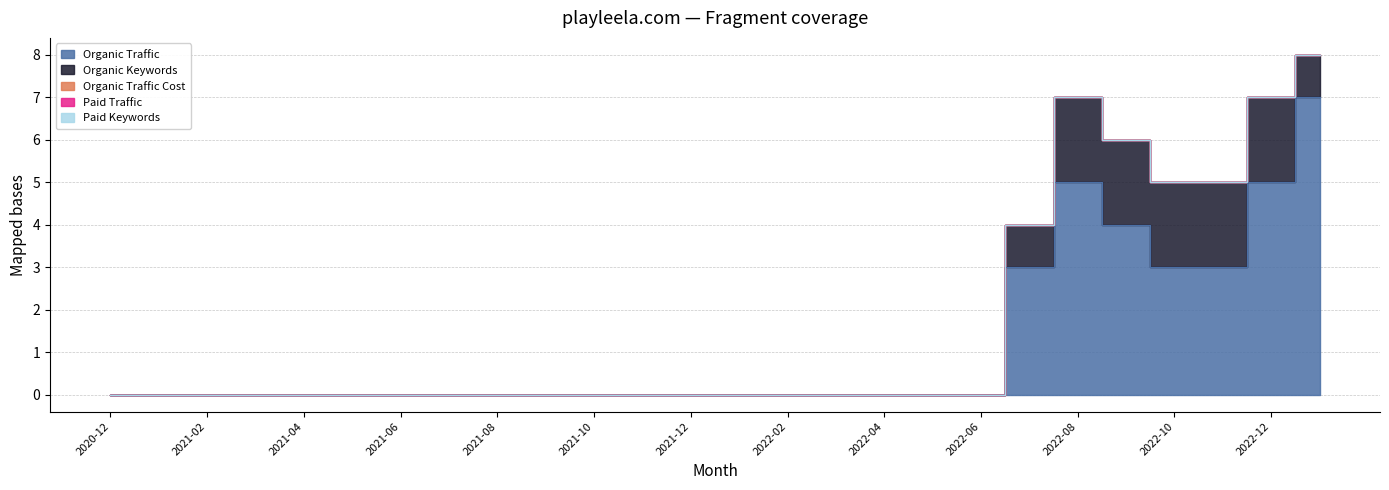

True or false: Organic Keywords has more than 1 points higher than both neighbors.

False